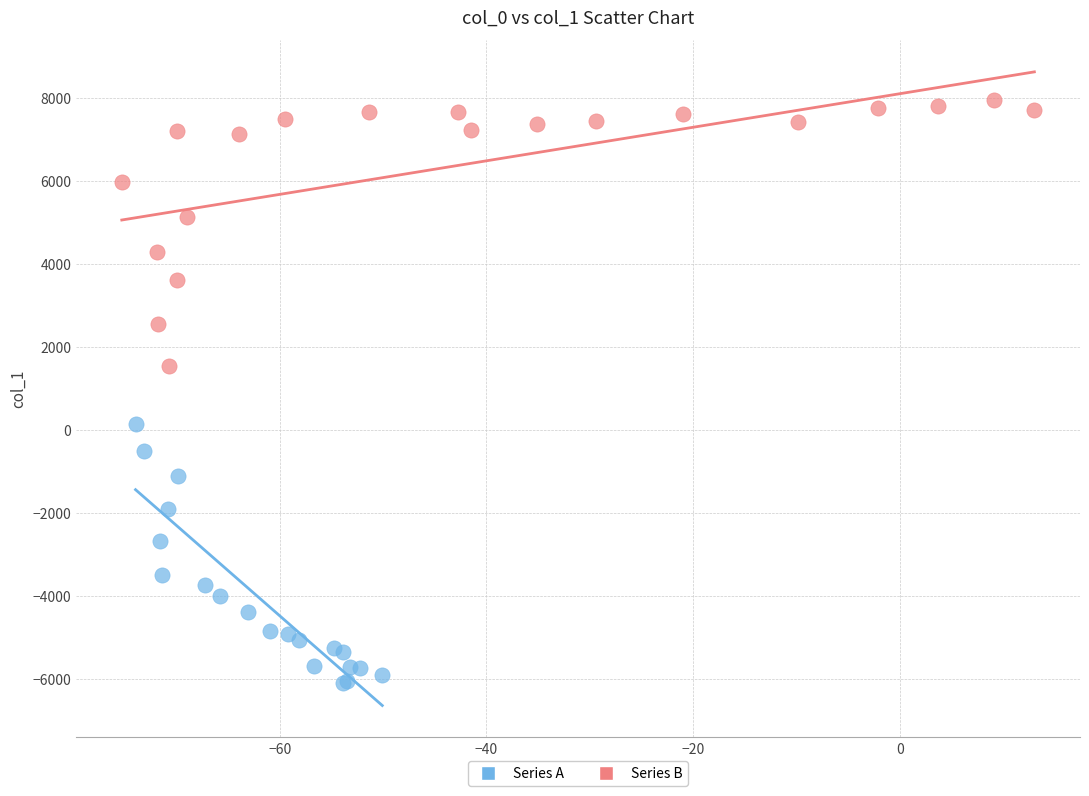

What are all the series names shown in the legend?

Series A, Series B